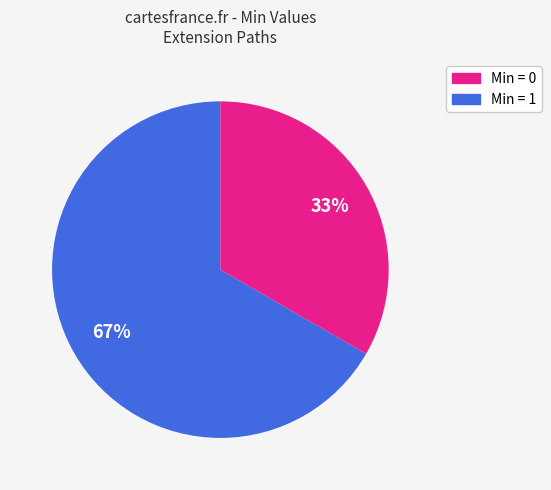

To the nearest percent, what is the average slice percentage?

50%